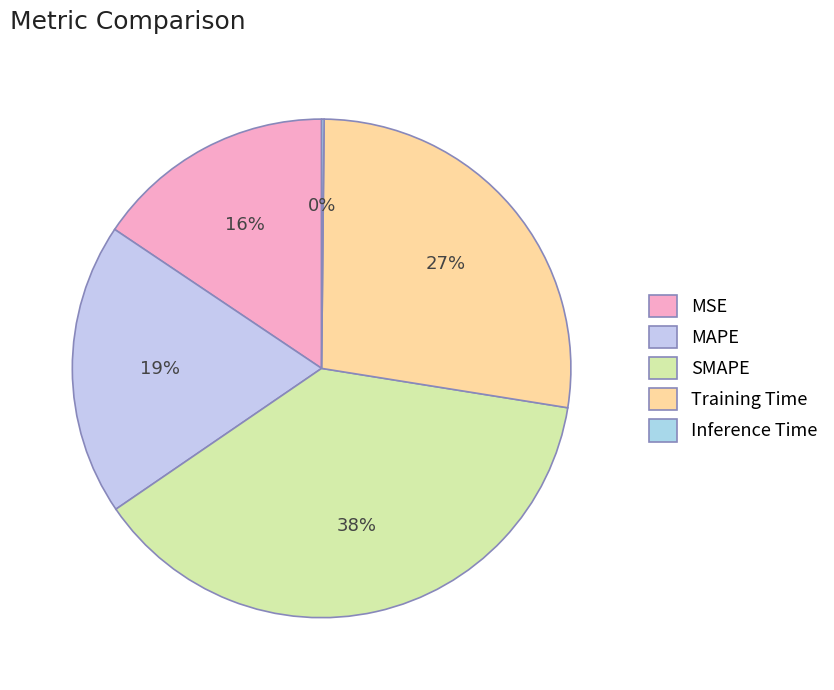

Which slice is the smallest?

Inference Time